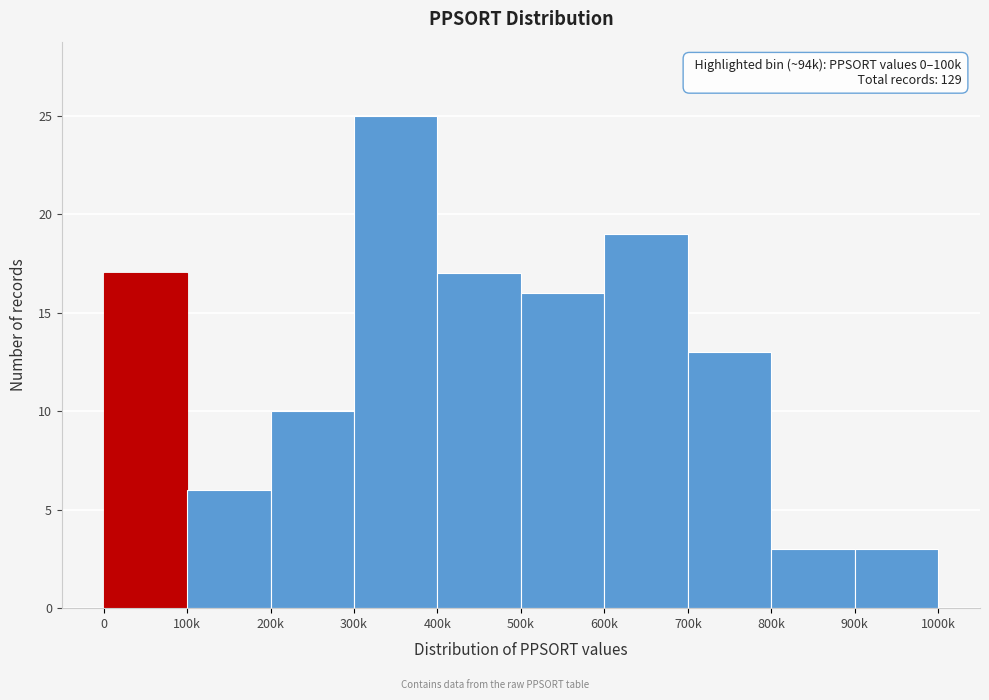

Reading left to right, extract all data points from this chart.

0=17	100k=6	200k=10	300k=25	400k=17	500k=16	600k=19	700k=13	800k=3	900k=3